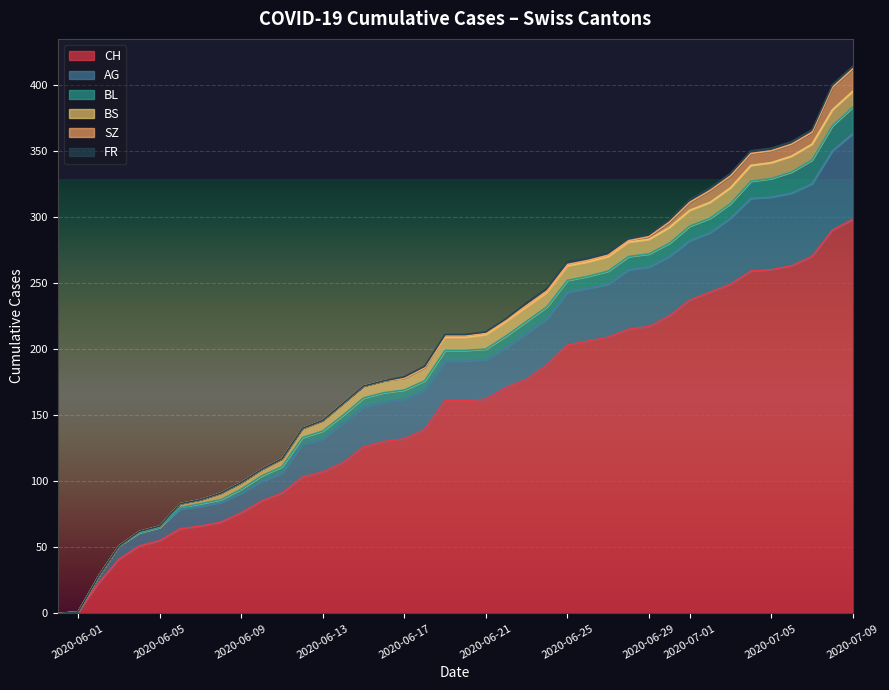

Does the chart display data point markers on the line(s)?

No